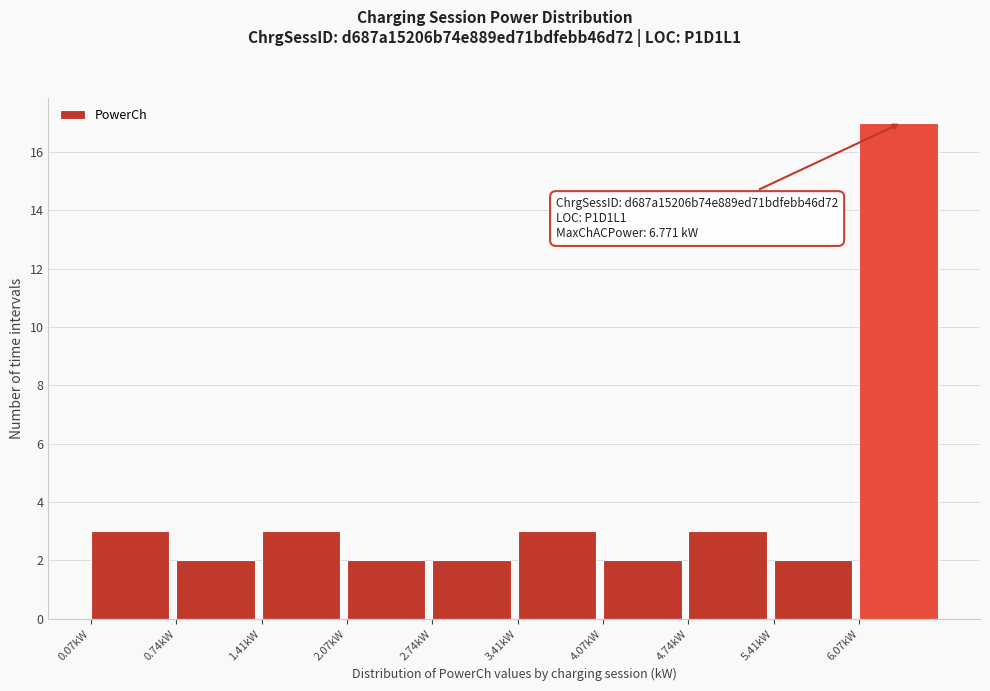

Which range on the x-axis has the tallest bar?

6.1 to 6.7